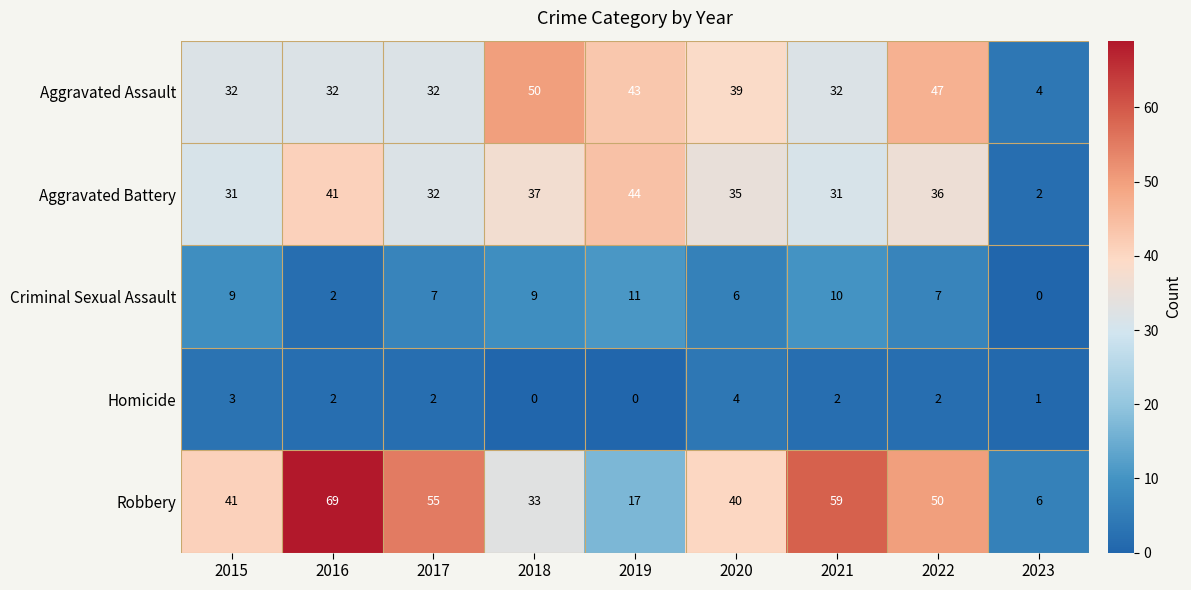

The Homicide series shows 0 at 2023. True or false?

False